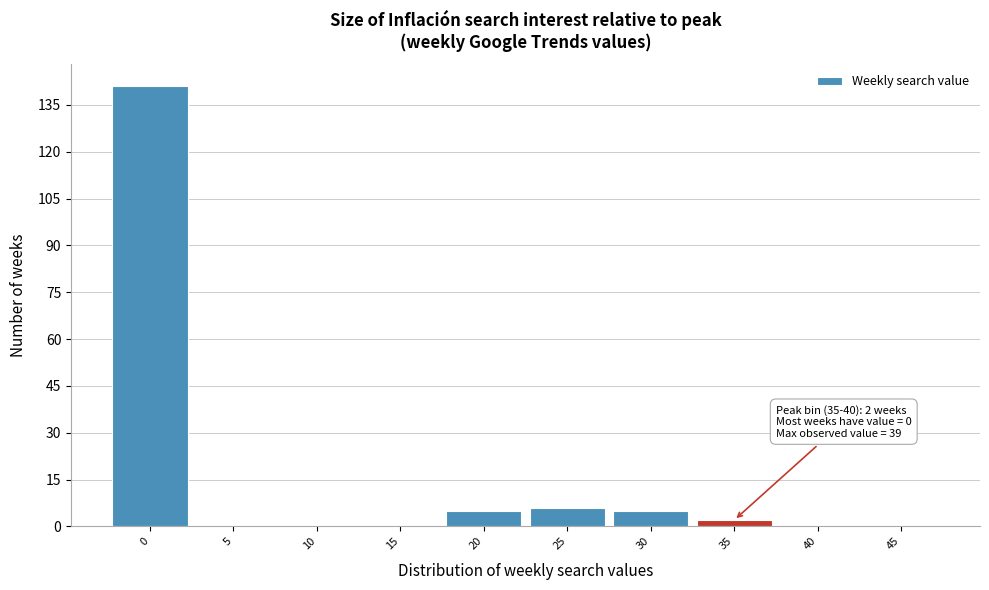

Reading left to right, list all the values displayed in this chart.

0=141	5=0	10=0	15=0	20=5	25=6	30=5	35=2	40=0	45=0